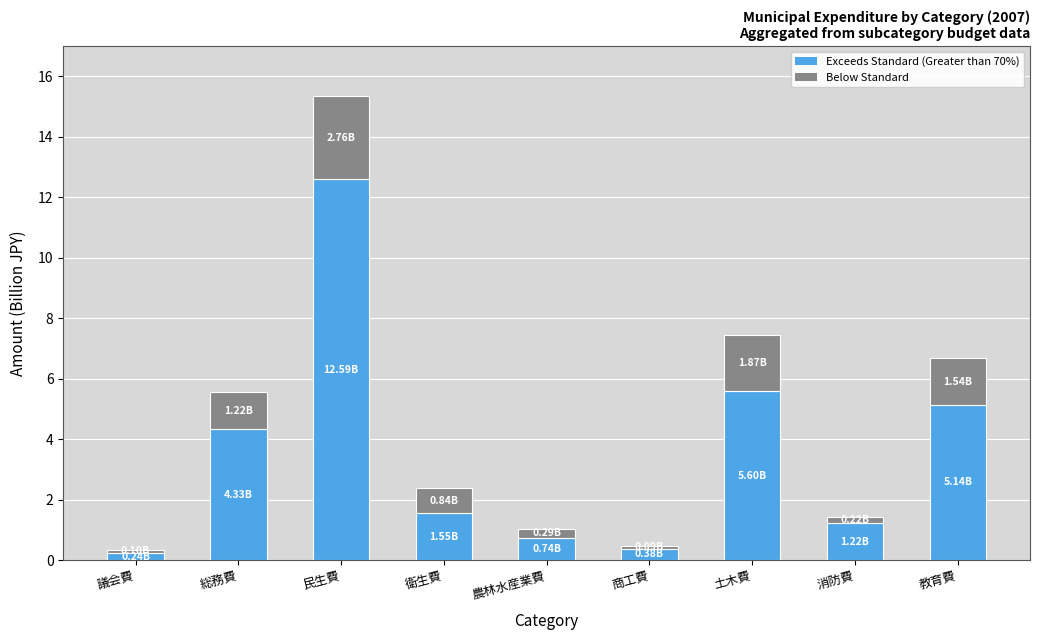

What is the difference between the Exceeds Standard (Greater than 70%) values at 民生費 and 土木費?

7.0